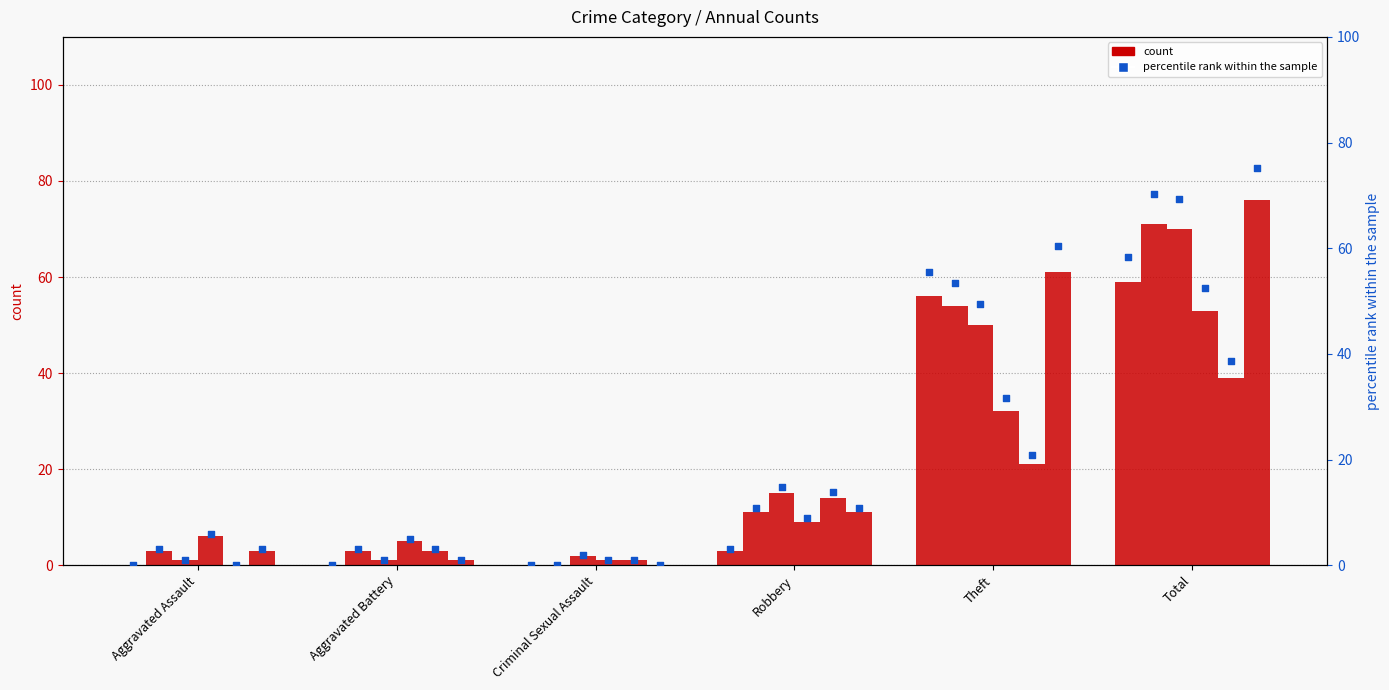

What is the change in value from Criminal Sexual Assault to Total?

+58.4